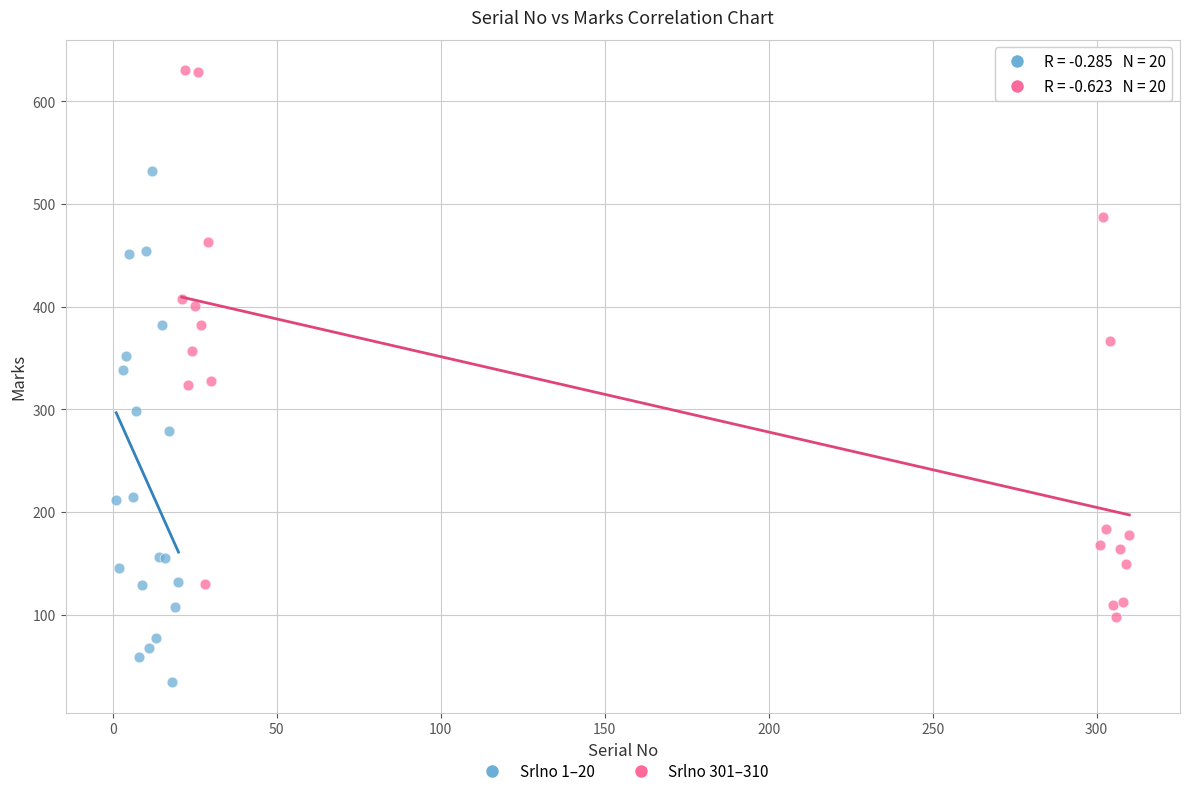

Which series contains the lowest Y value?

Srlno 1–20